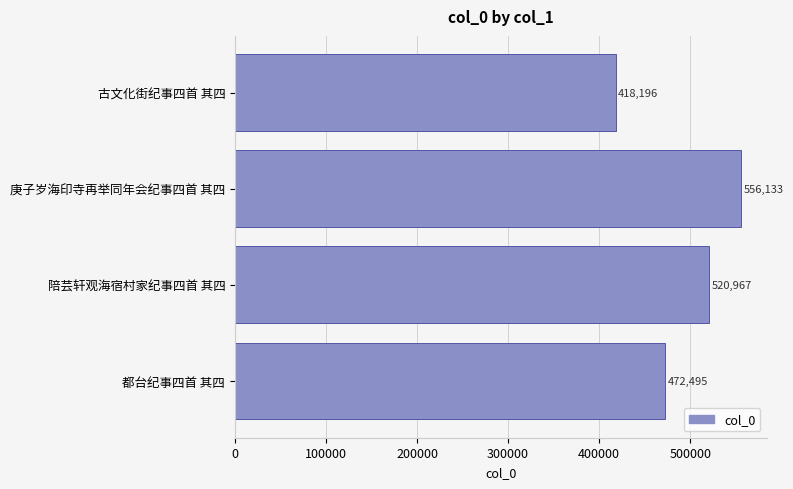

Between 都台纪事四首 其四 and 古文化街纪事四首 其四, which is larger?

都台纪事四首 其四